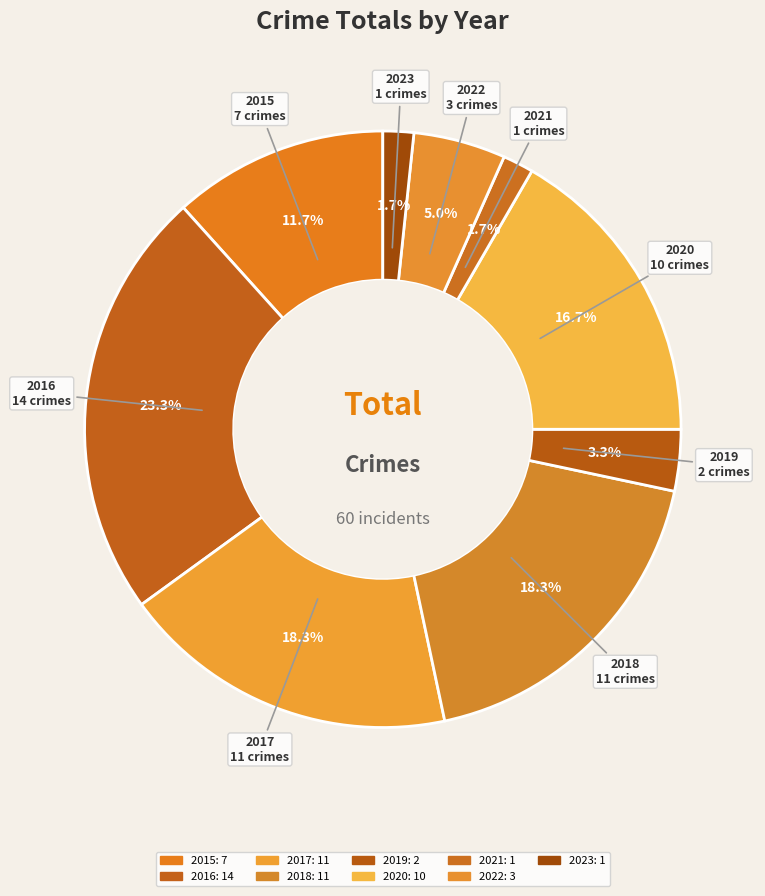

What percentage do 2020 and 2017 together represent?

35.0%